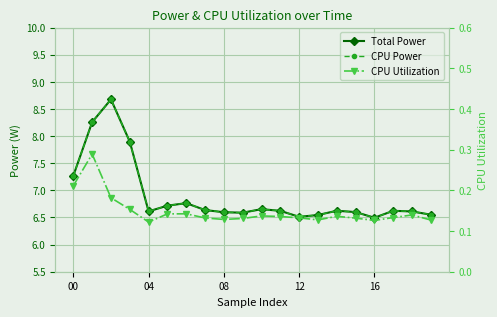

Count the number of categories in the chart.

20